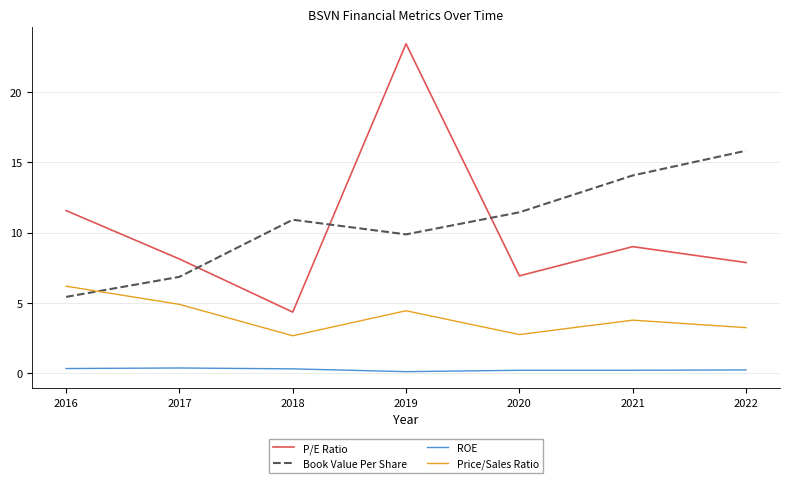

What are all the series names shown in the legend?

P/E Ratio, Book Value Per Share, ROE, Price/Sales Ratio